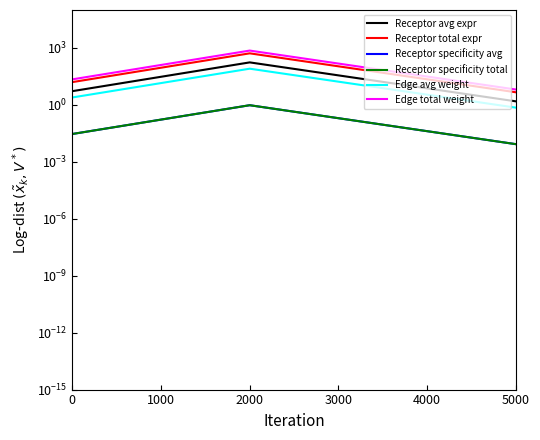

What is the greatest value displayed?

727.9